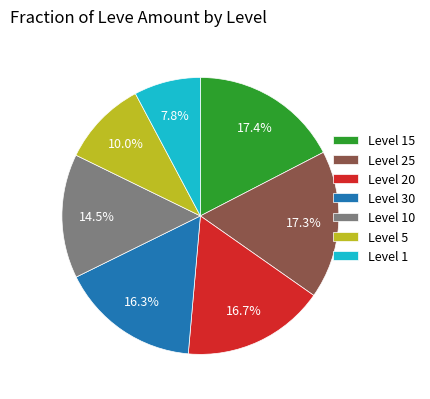

How many slices are in this pie chart?

7